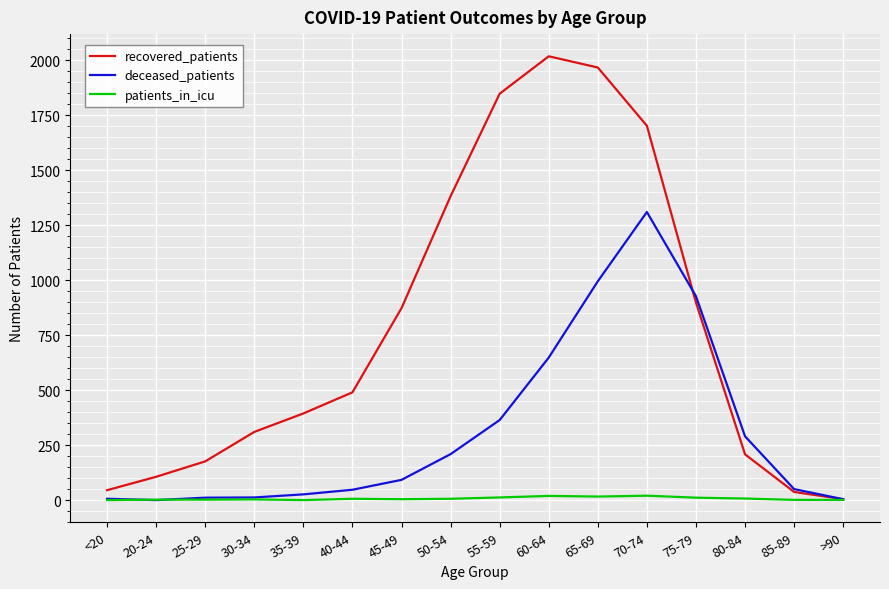

Count the number of categories in the chart.

16